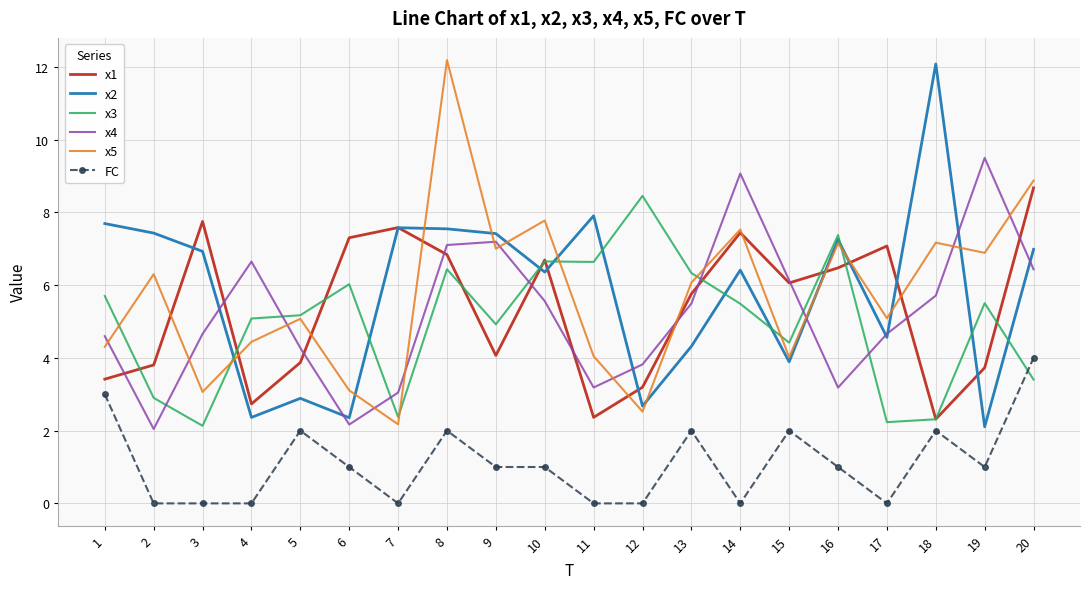

What is the sum of the x3 values at 19 and 13?

11.8